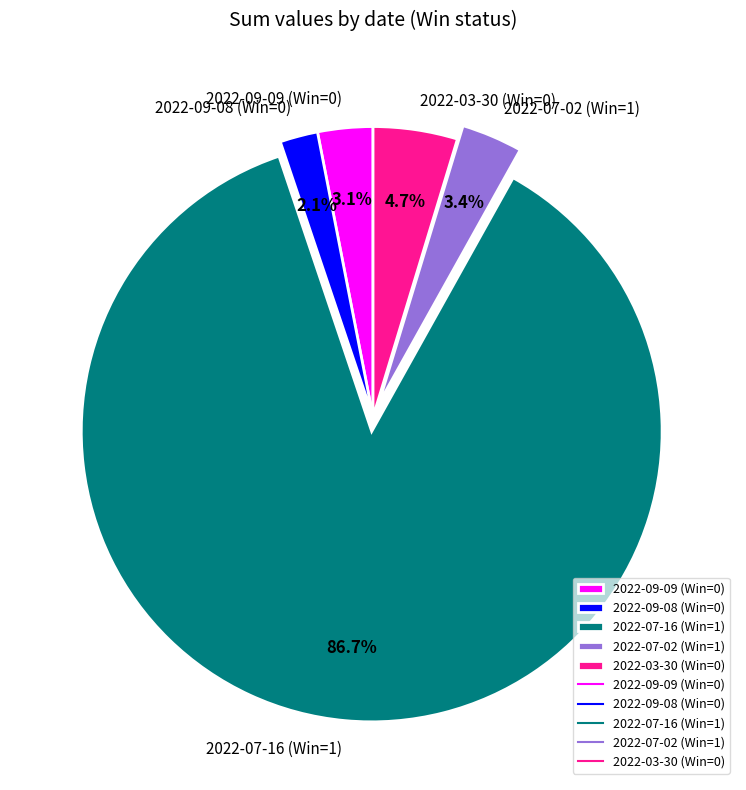

Which slice represents more than half of the pie?

2022-07-16 (Win=1)